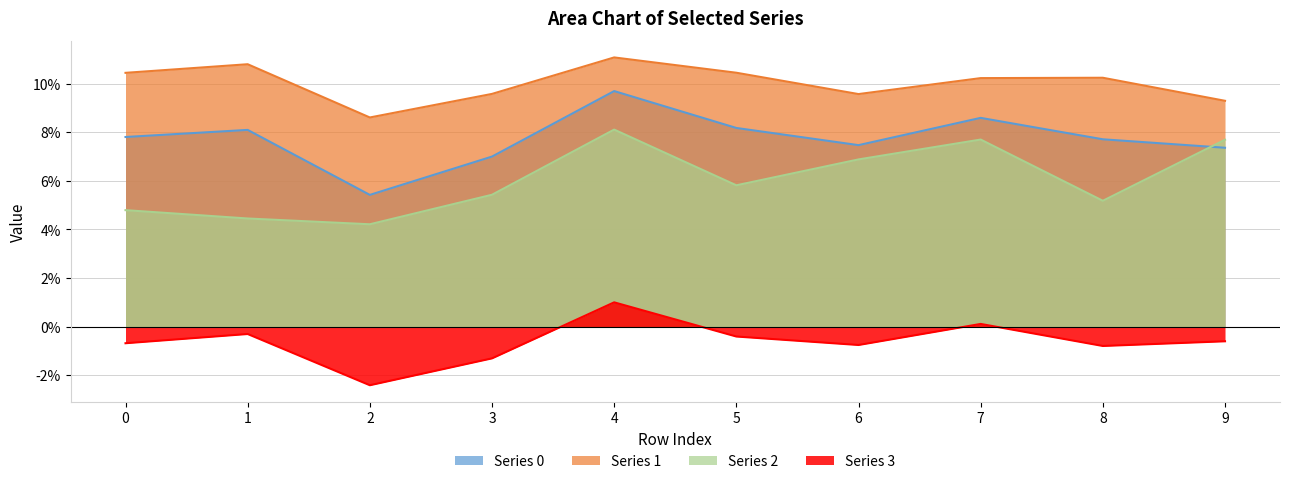

At which label is Series 3 closest to 0?

7